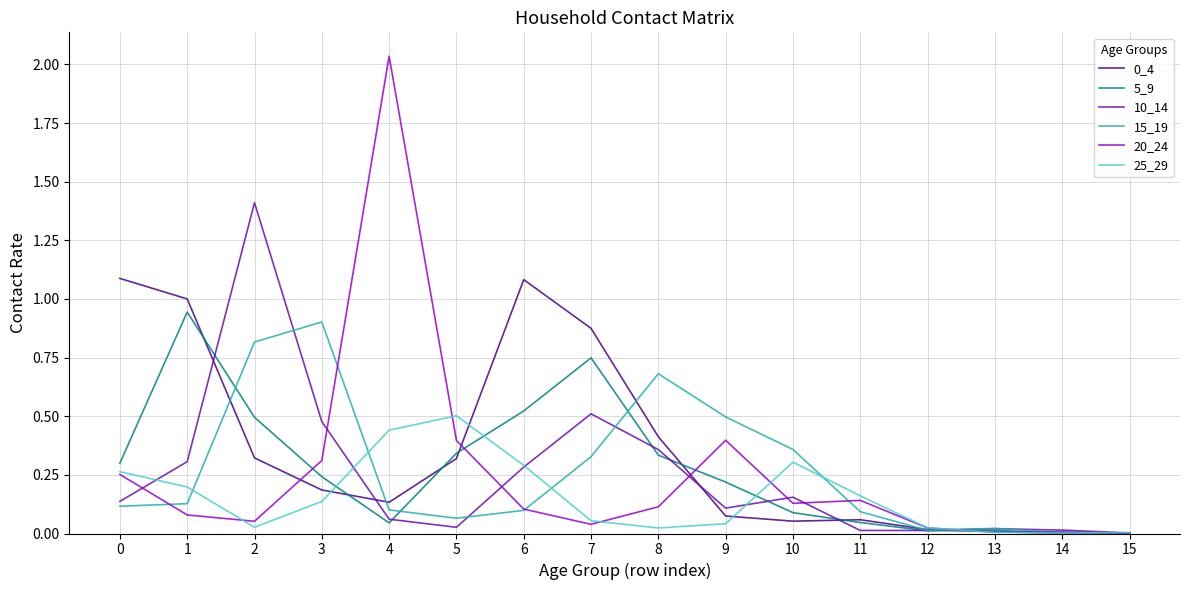

What is the difference between the highest and lowest values at 3?

0.8